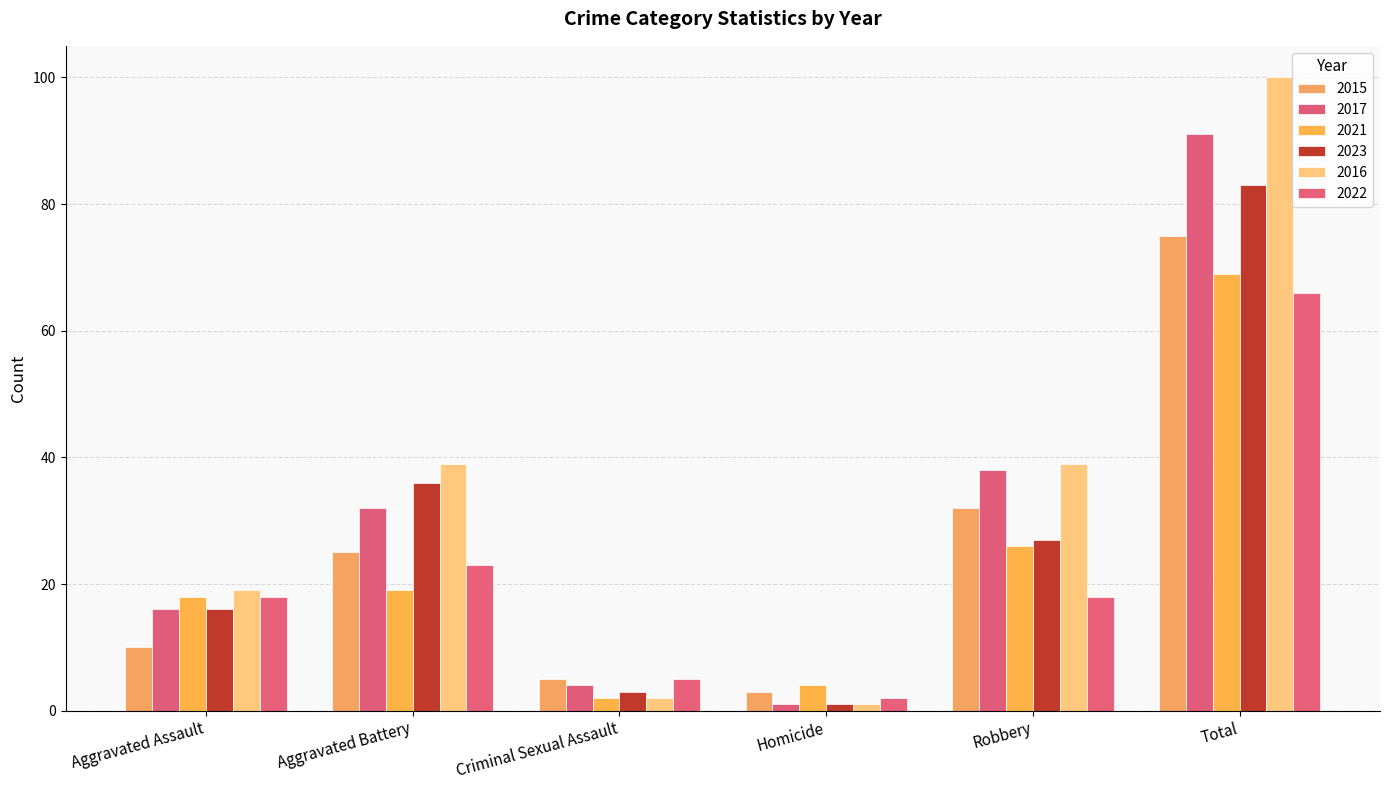

What is the label of the 2nd bar from the left?

Aggravated Battery